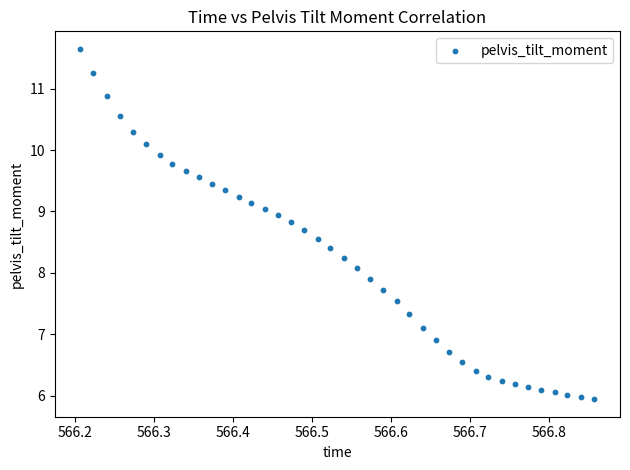

What is the range of X values (max minus min)?

0.6